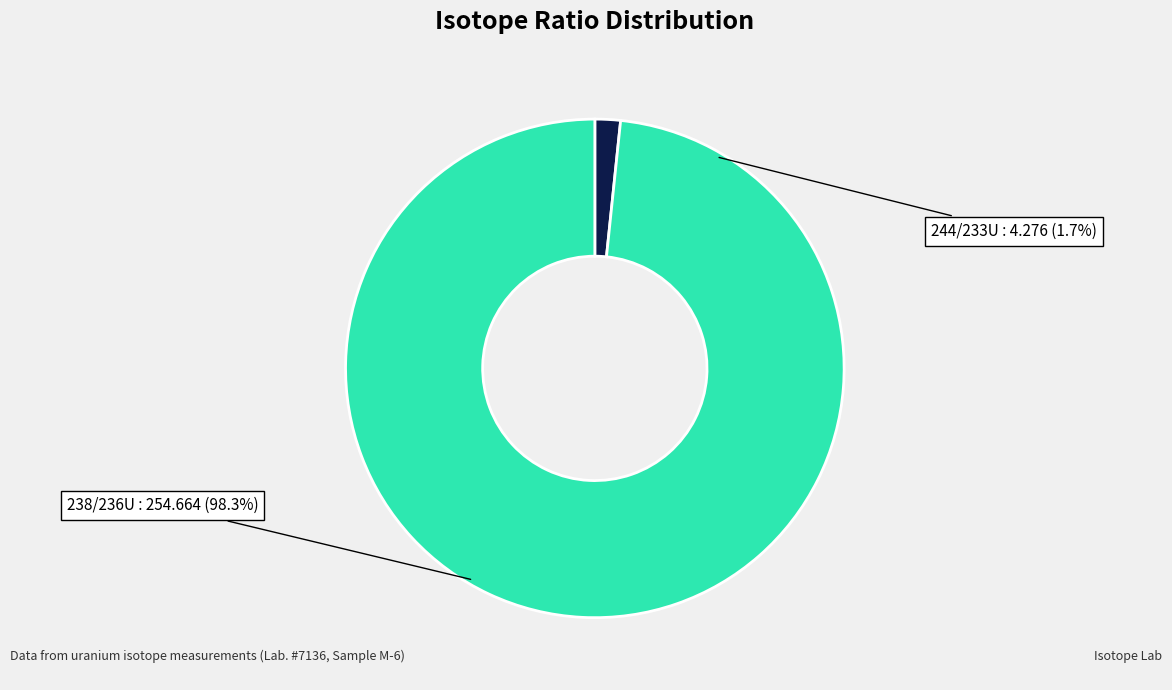

Combined, what portion of the pie is 244/233U and 238/236U?

100.0%